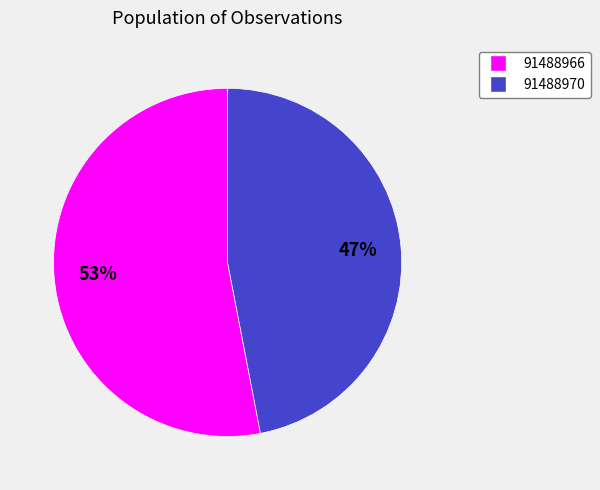

Is it true that 91488970 is 47% of the pie?

True